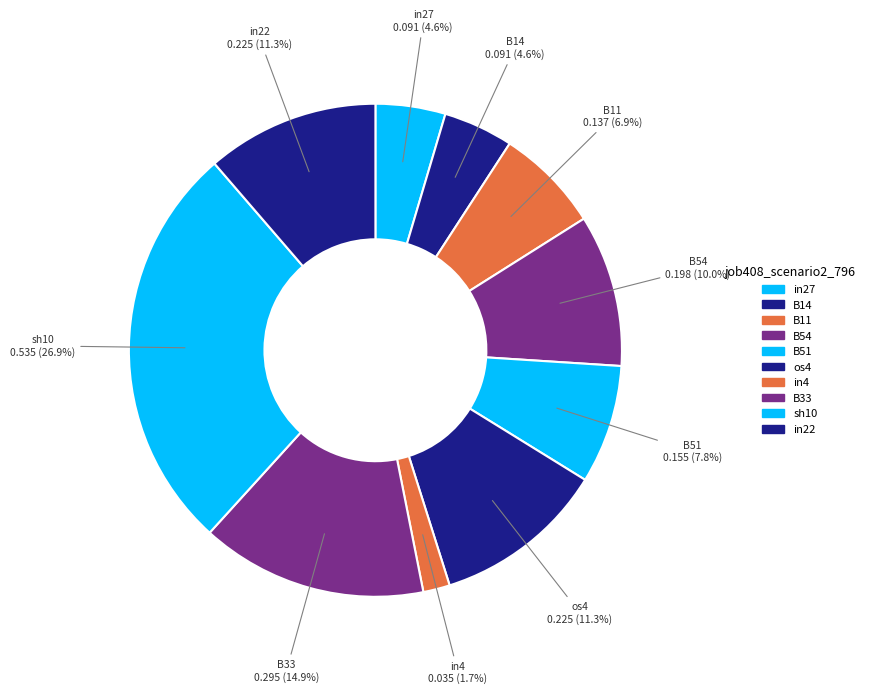

Count the number of slices in the pie.

10